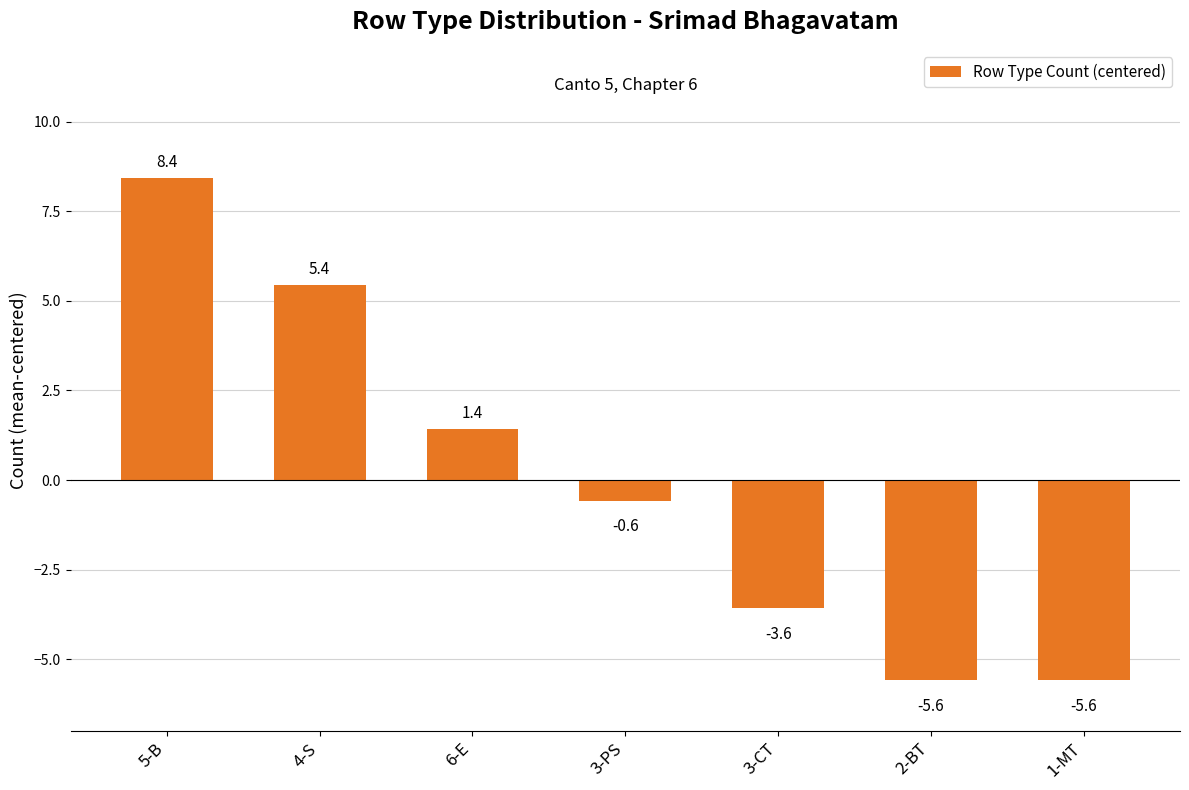

What is the smallest value displayed?

-5.6